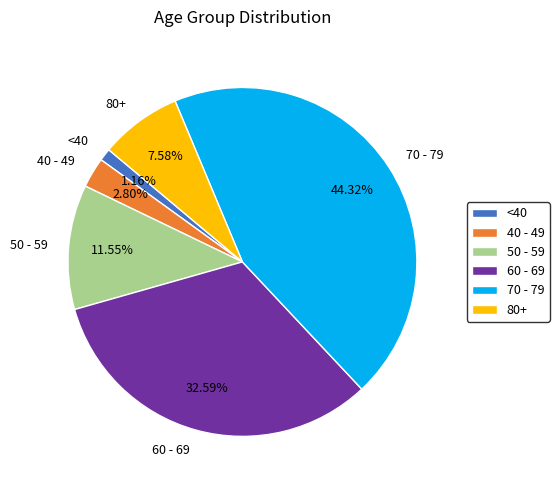

Is there any slice that represents more than half of the pie?

No